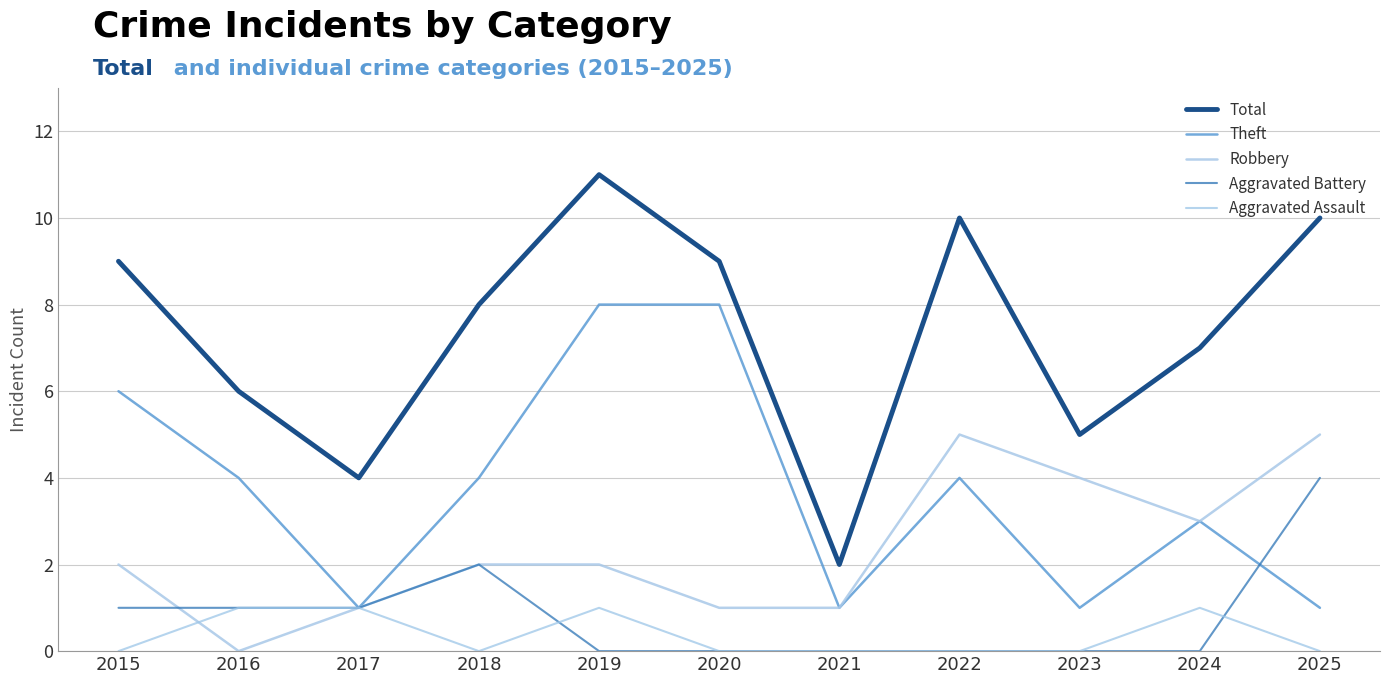

Between 2019 and 2022, which series saw the biggest shift?

Theft